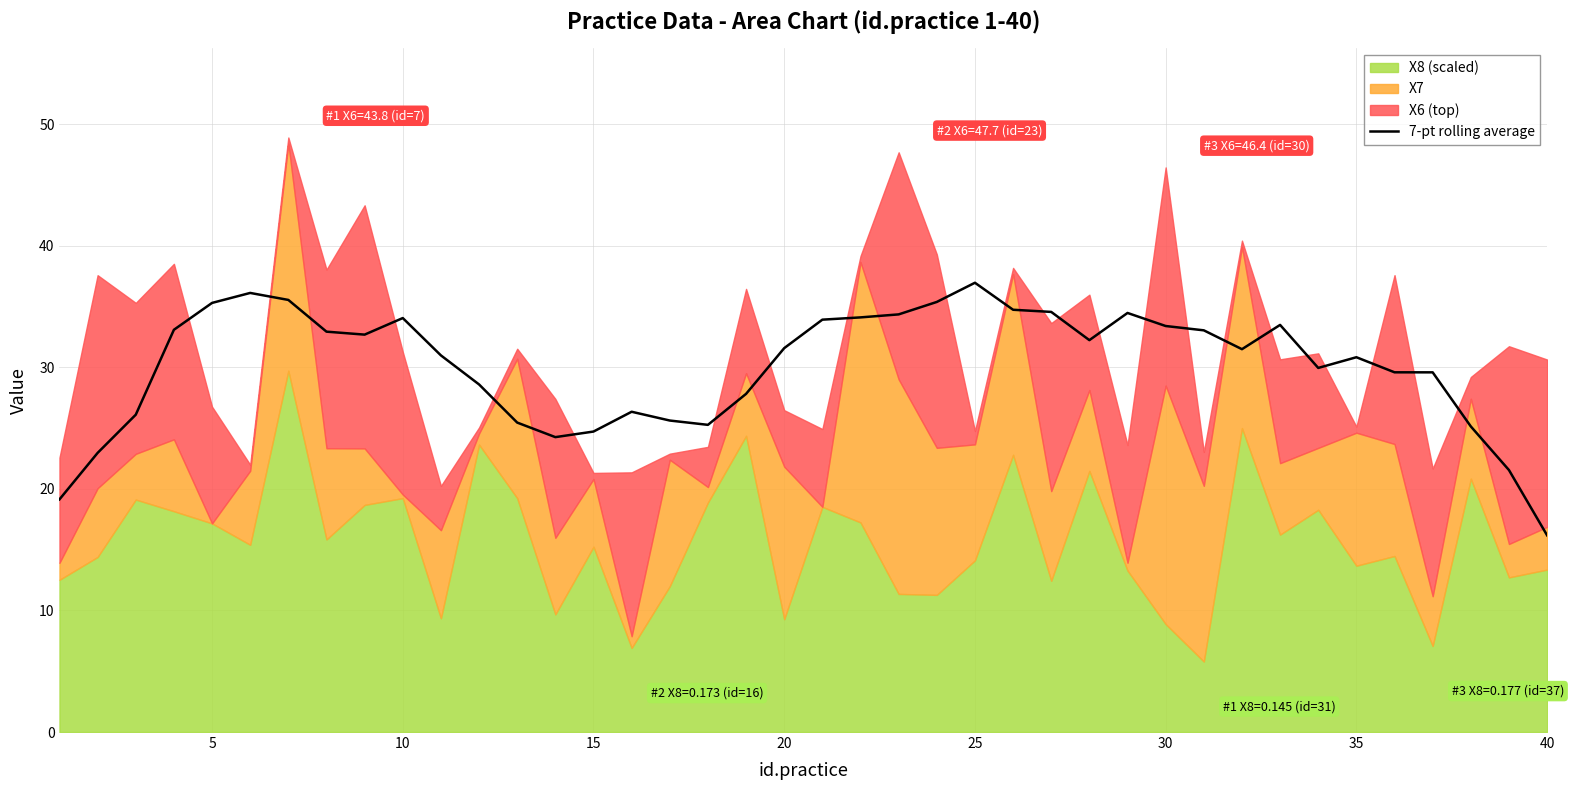

Is it true that the value at 15 is 14.1?

False